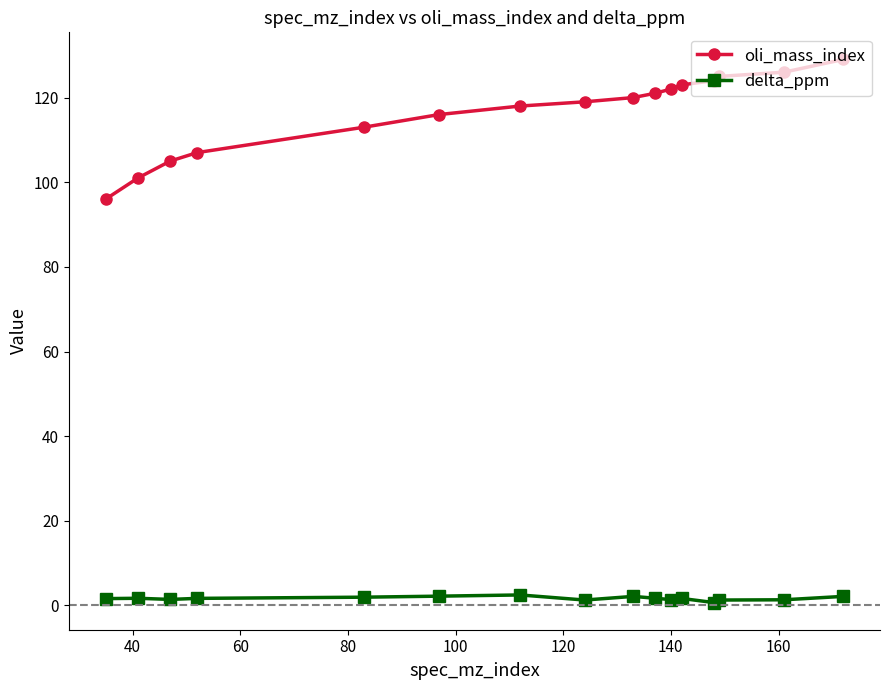

Does the chart display data point markers on the line(s)?

Yes